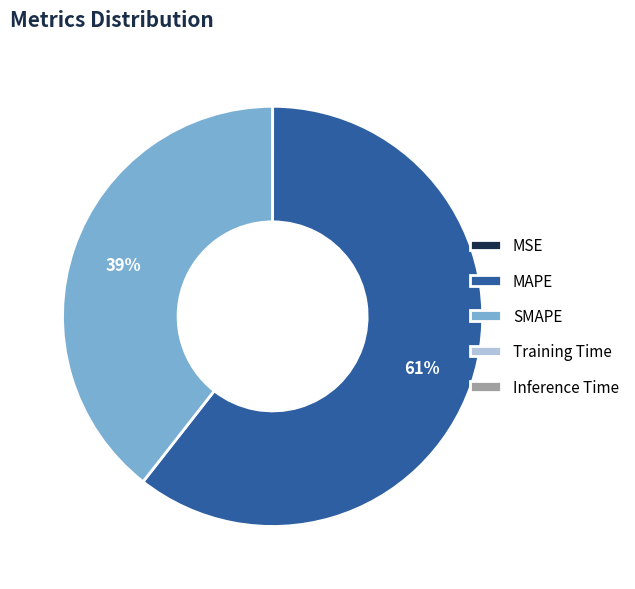

To the nearest percent, what is the difference between the largest and smallest slice percentages?

61%